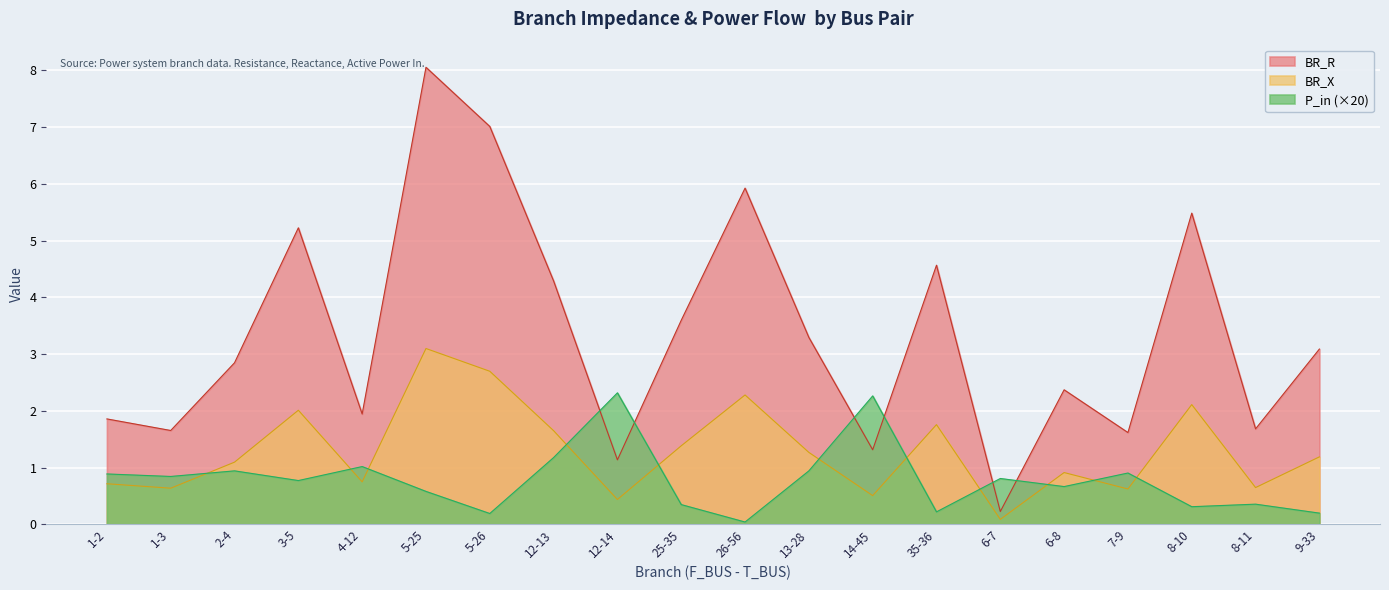

What is the difference between the maximum and minimum values in the P_in series?

2.3